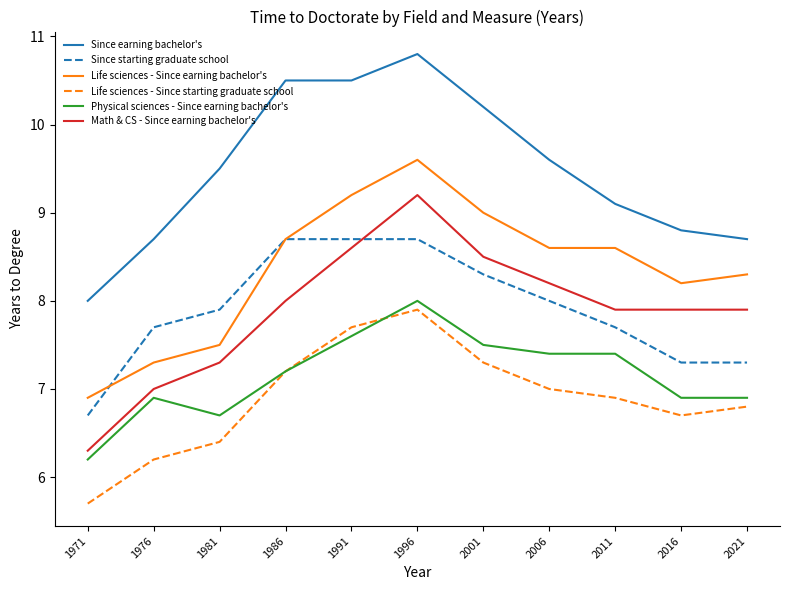

What is the difference between the highest and lowest values at 2021?

1.9